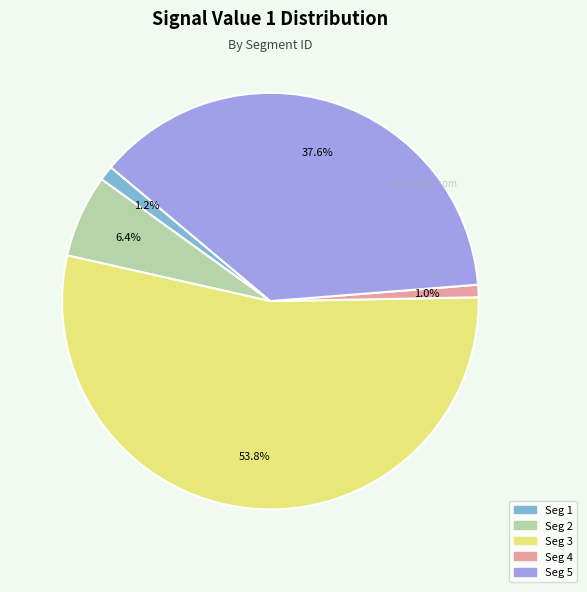

How many slices are in this pie chart?

5